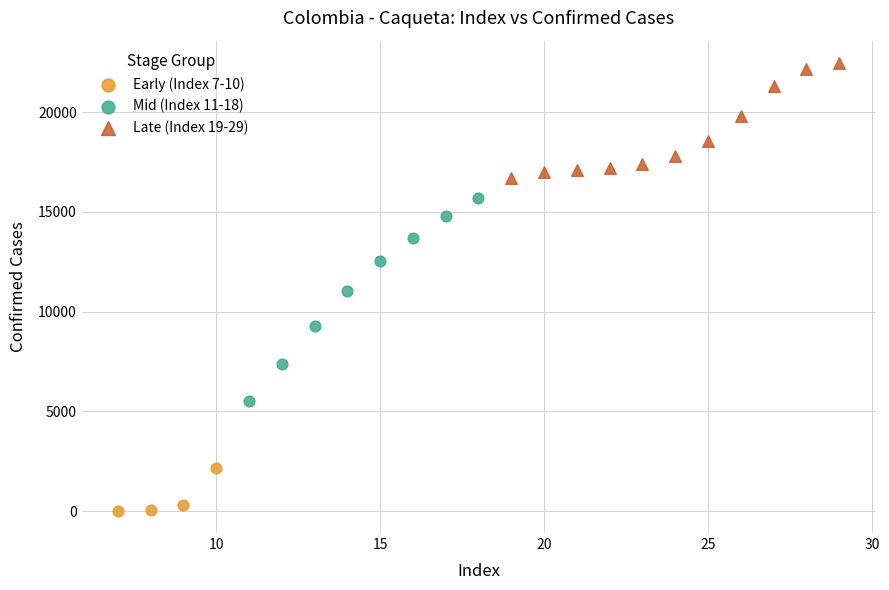

Which series reaches the minimum Y coordinate?

Early (Index 7-10)